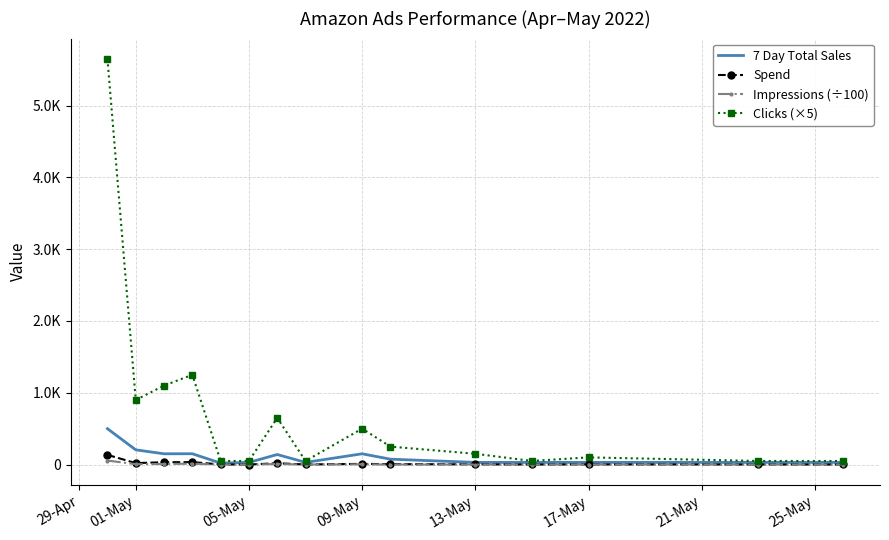

How many interior local valleys does the 7 Day Total Sales series have?

3